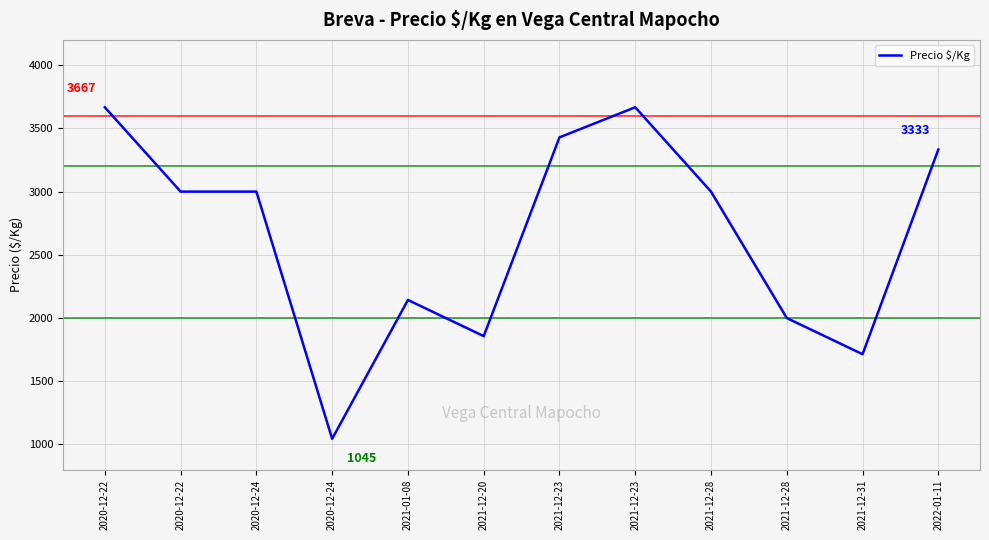

How many lines are shown in the chart?

1